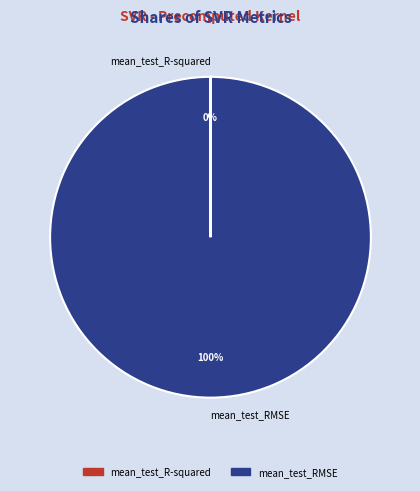

Which slice is the largest?

mean_test_RMSE